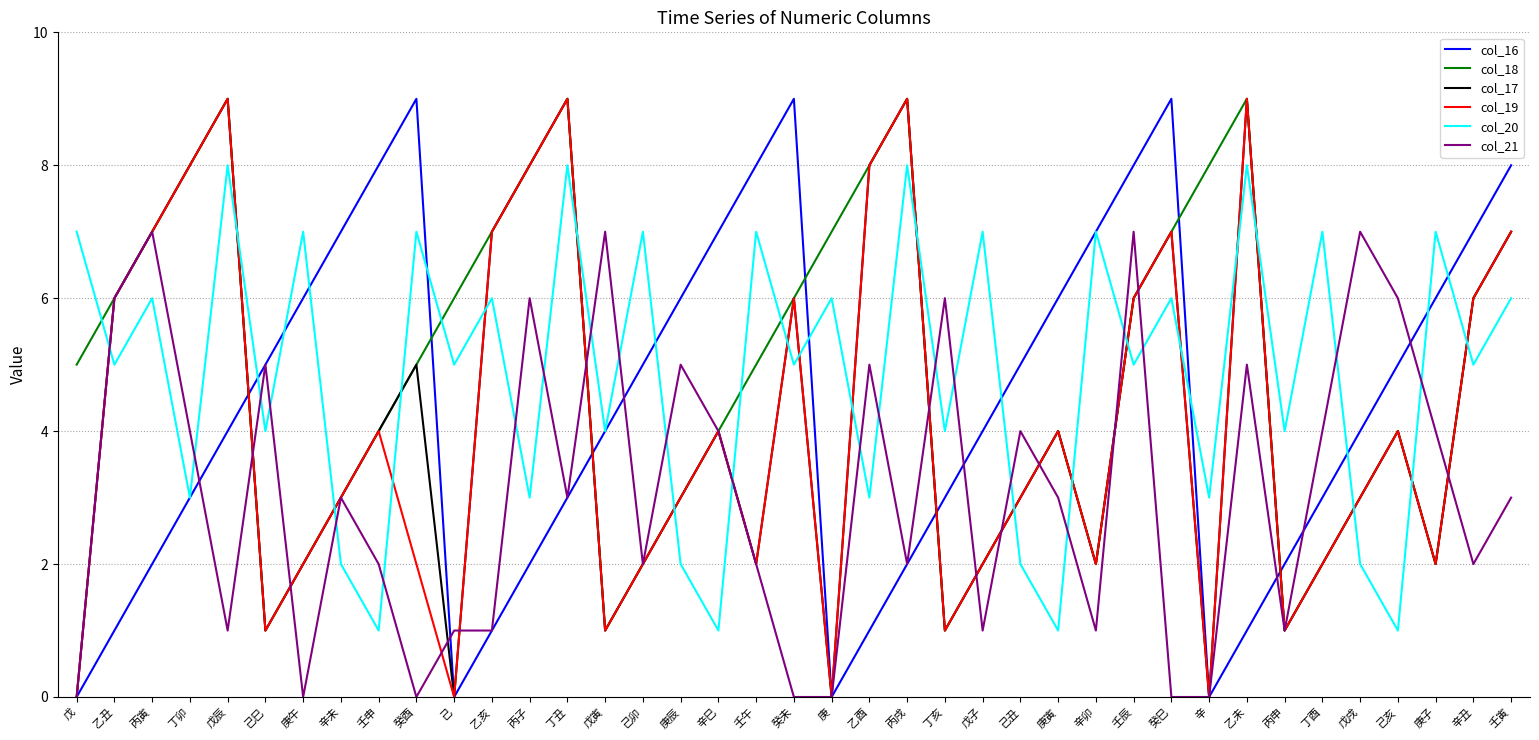

True or false: col_19 and col_16 intersect in this chart.

True